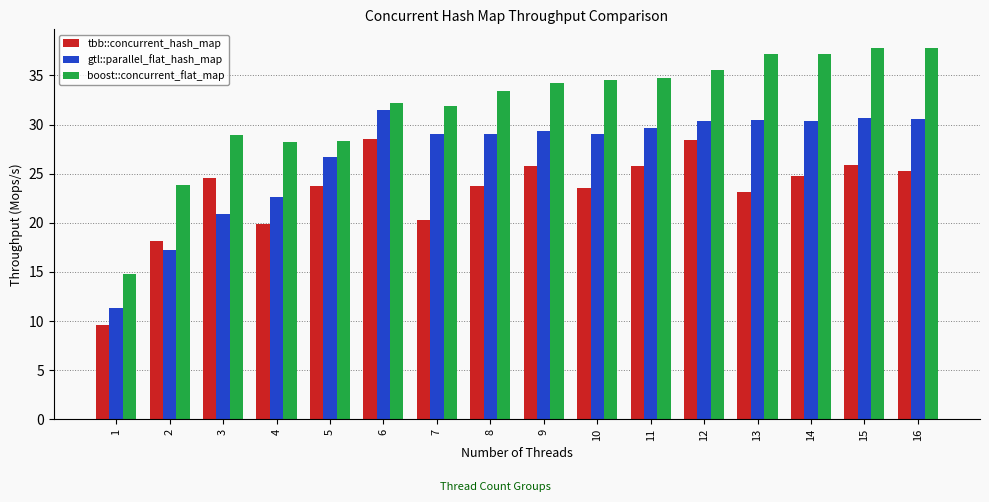

What is the total value across all series at 13?

90.7